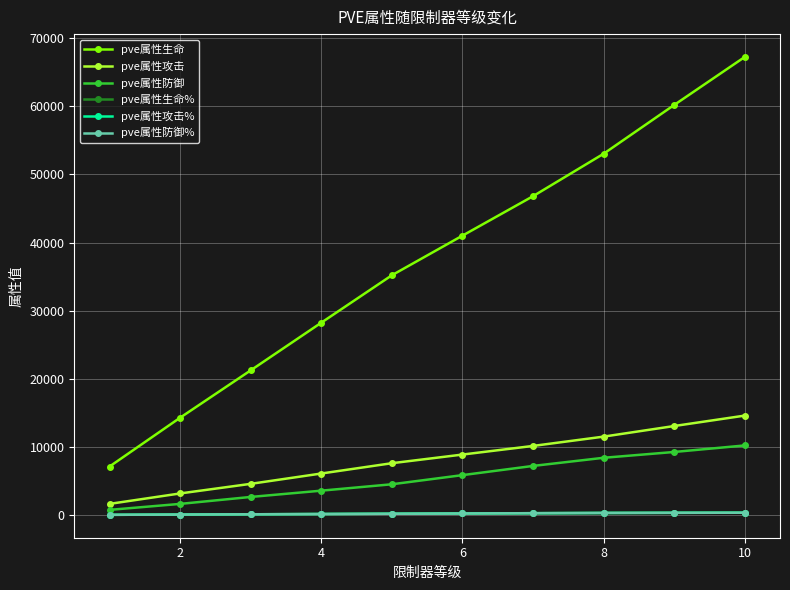

Does the chart have visible grid lines?

Yes